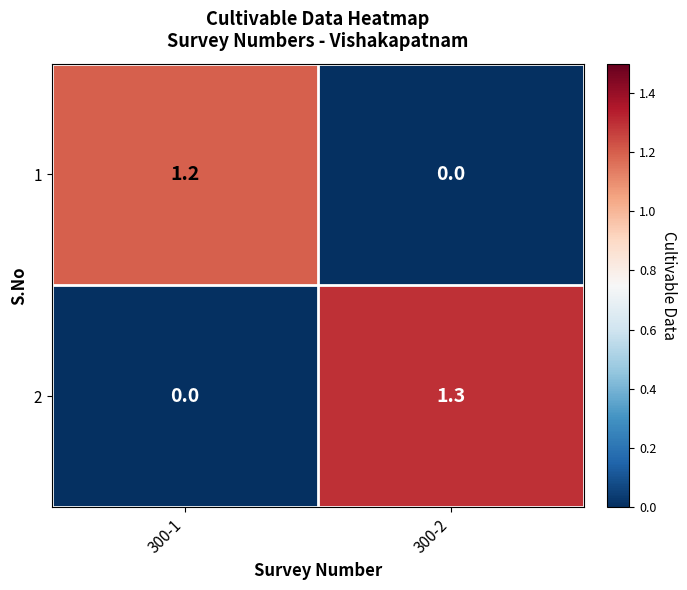

At which label does 1 first exceed 1?

300-1